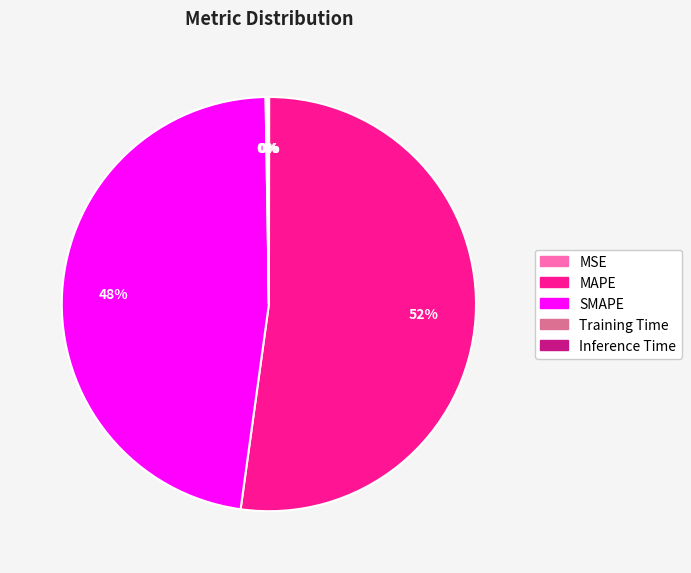

Which category has the biggest portion of the pie?

MAPE